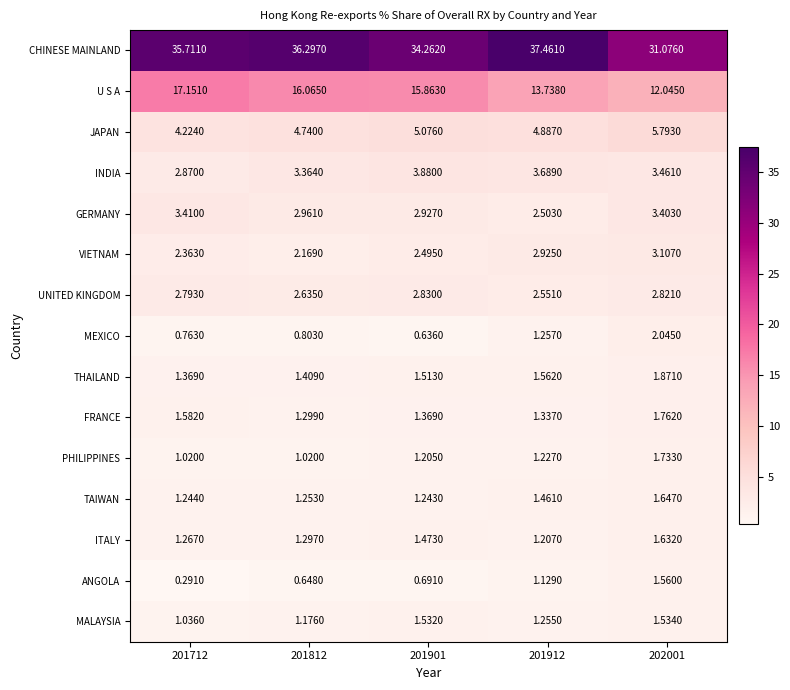

Is the value of VIETNAM at 201912 greater than the value of CHINESE MAINLAND at 201912?

No